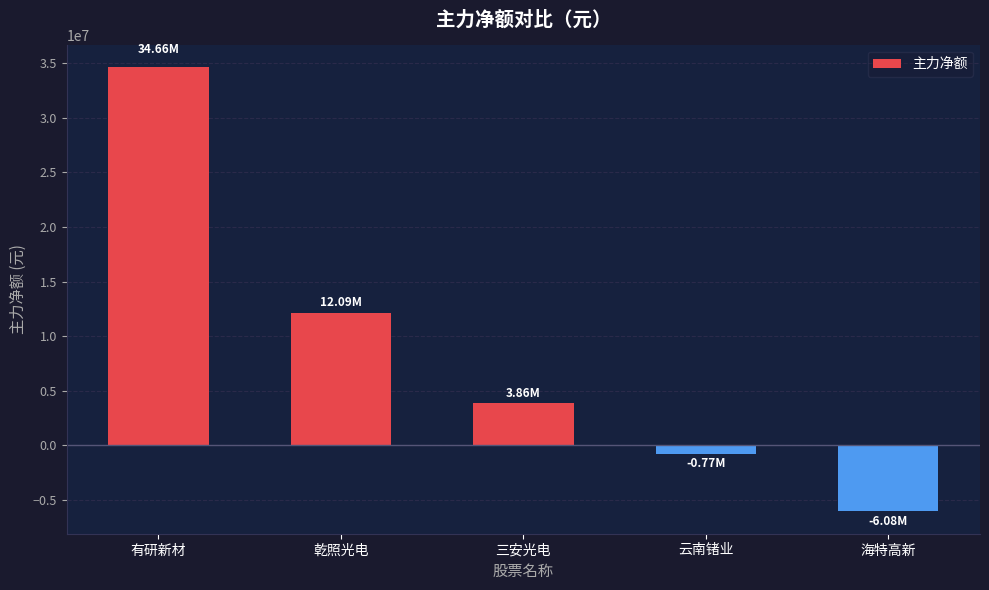

List the labels in order of value, largest first.

有研新材, 乾照光电, 三安光电, 云南锗业, 海特高新